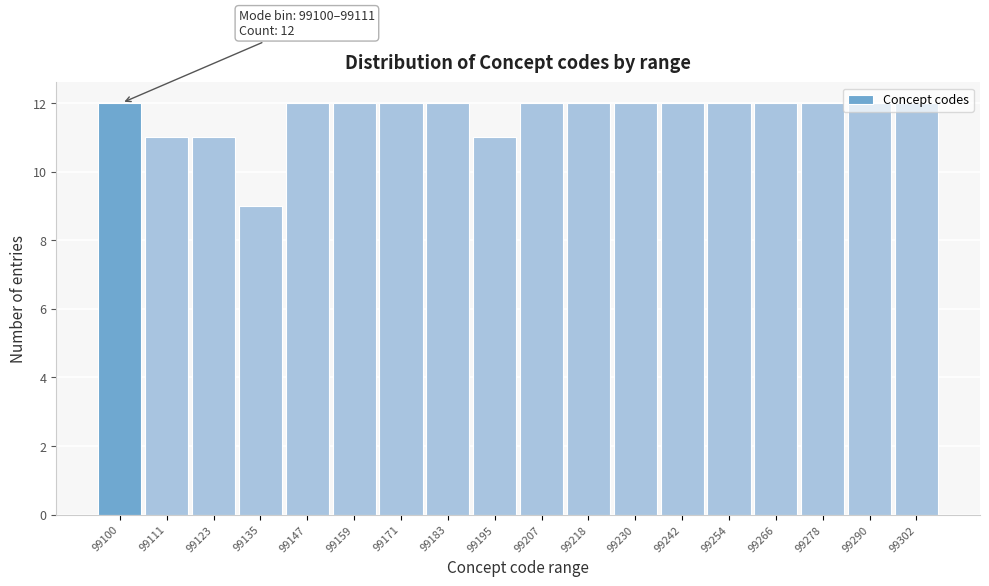

What is the ratio of the value at 99290 to the value at 99135?

1.3